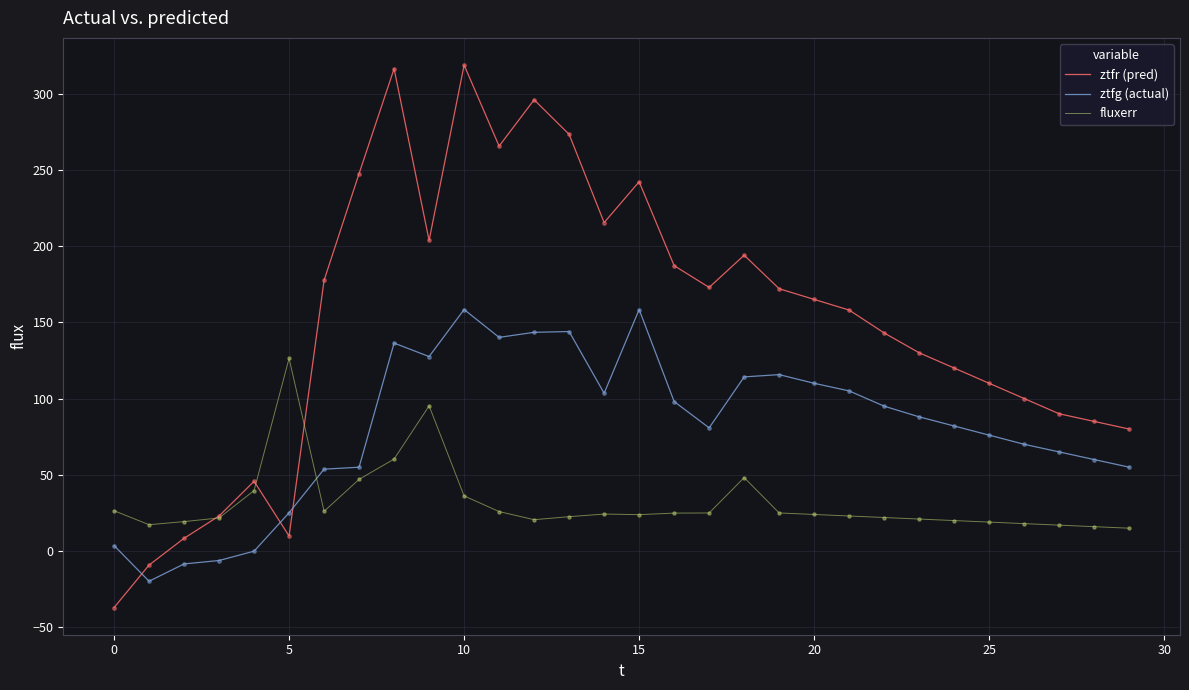

What are all the series names shown in the legend?

ztfr (pred), ztfg (actual), fluxerr